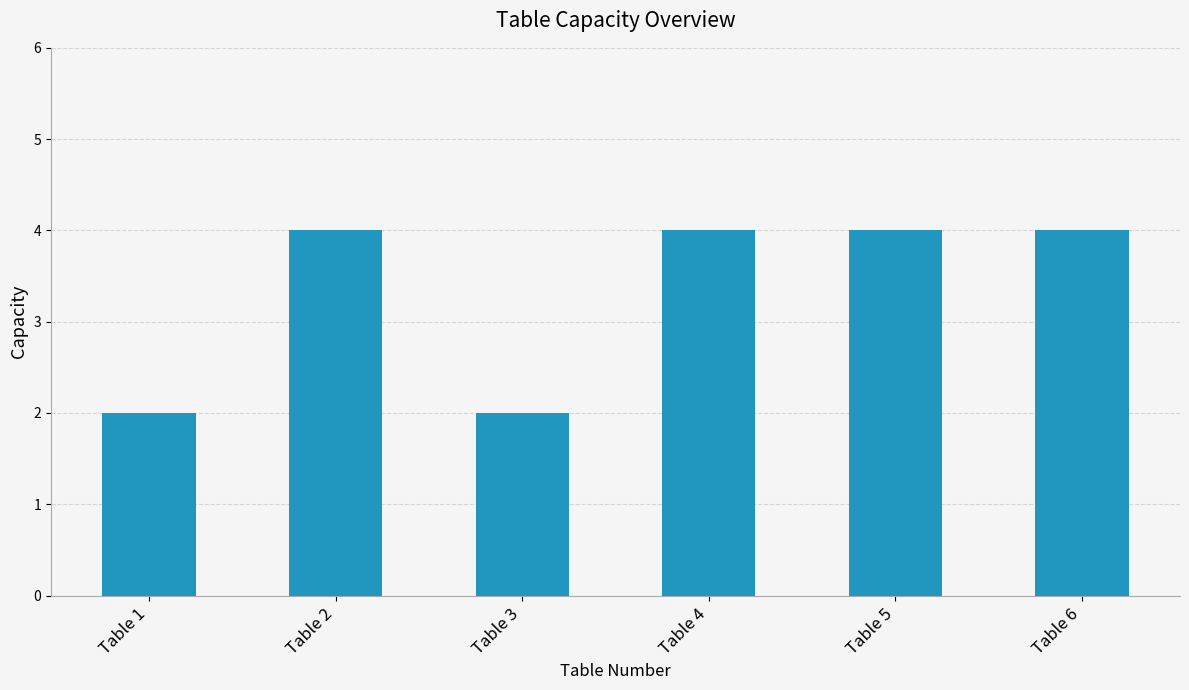

Is it true that the value at Table 6 is 7?

False